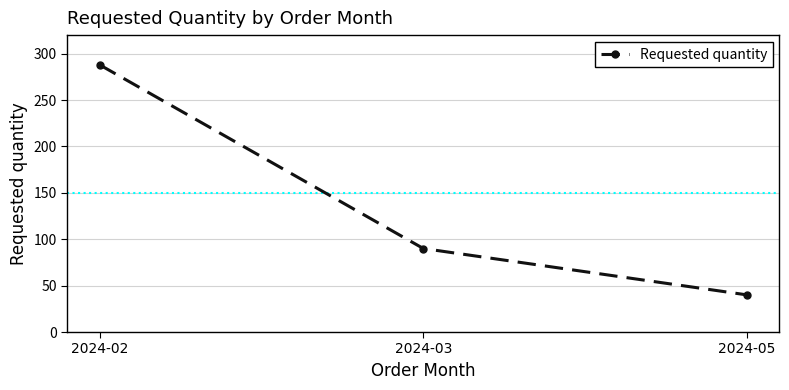

At which category does the chart reach its minimum across all series?

2024-05